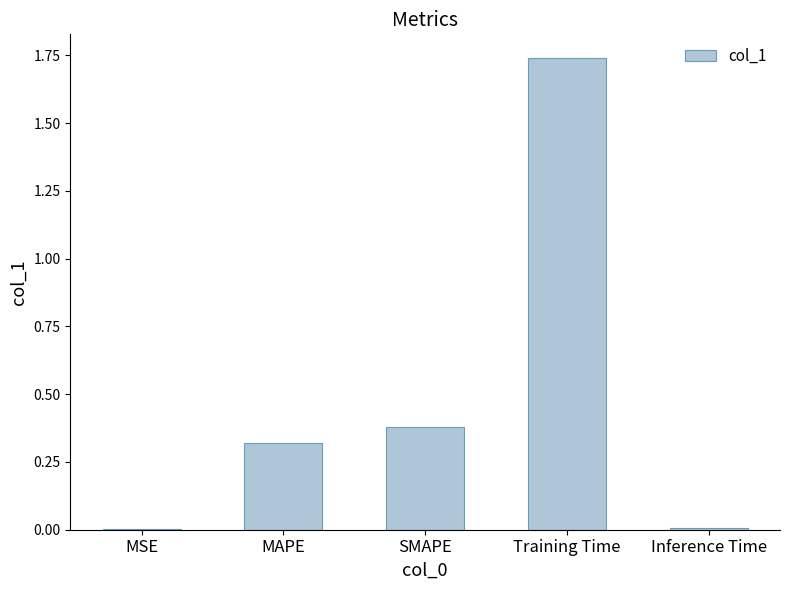

At which category does the chart reach its peak across all series?

Training Time